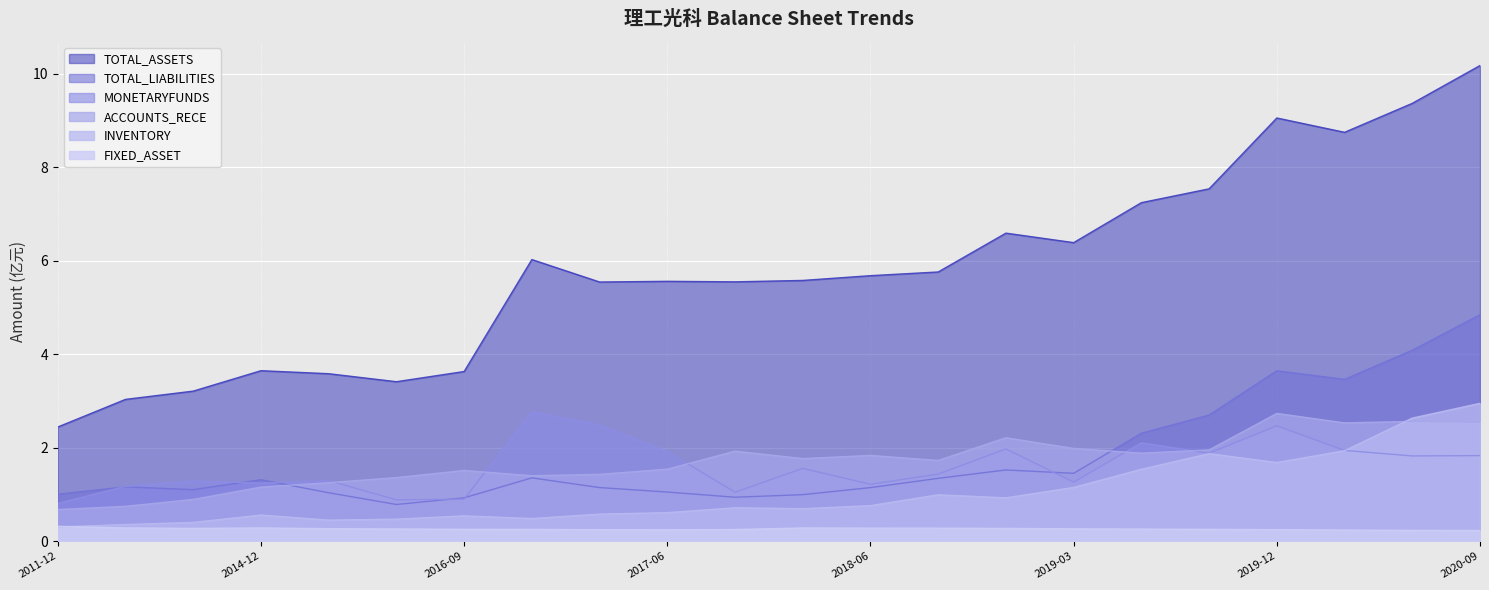

What is the smallest value displayed?

0.2